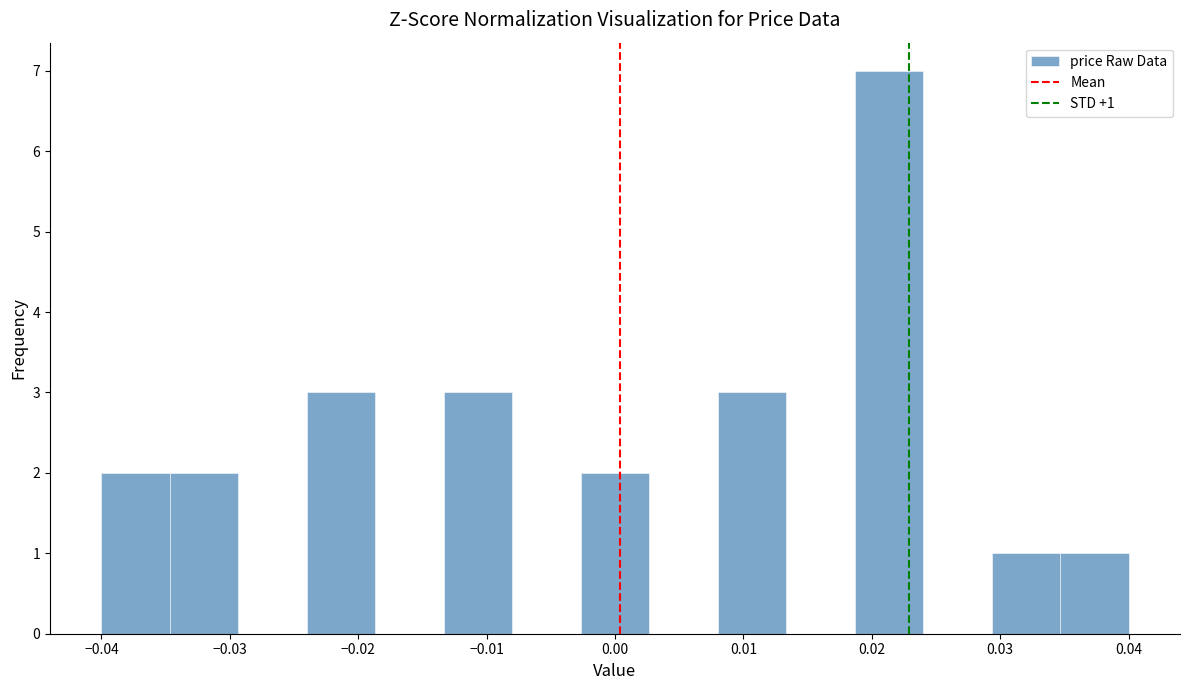

Over which range of the x-axis is the bar tallest?

0.019 to 0.024